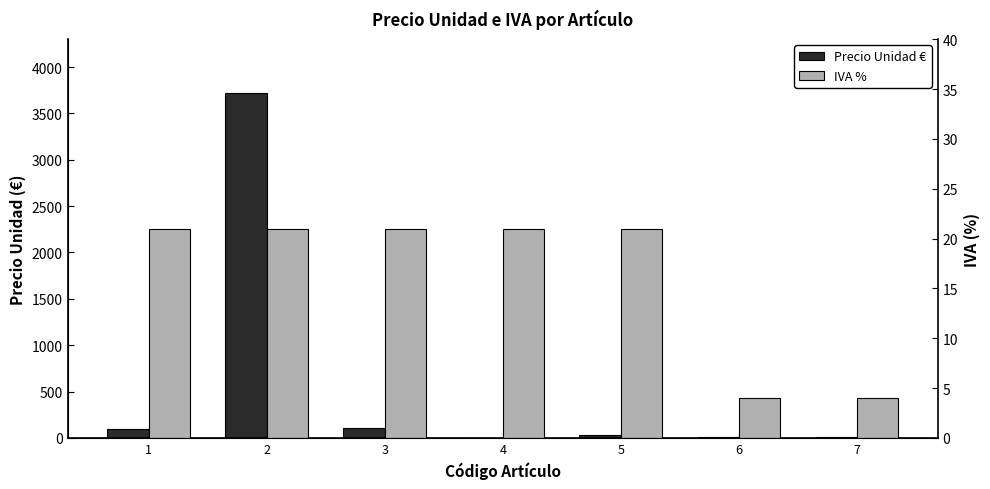

What is the difference between the Precio Unidad € values at 7 and 3?

102.1